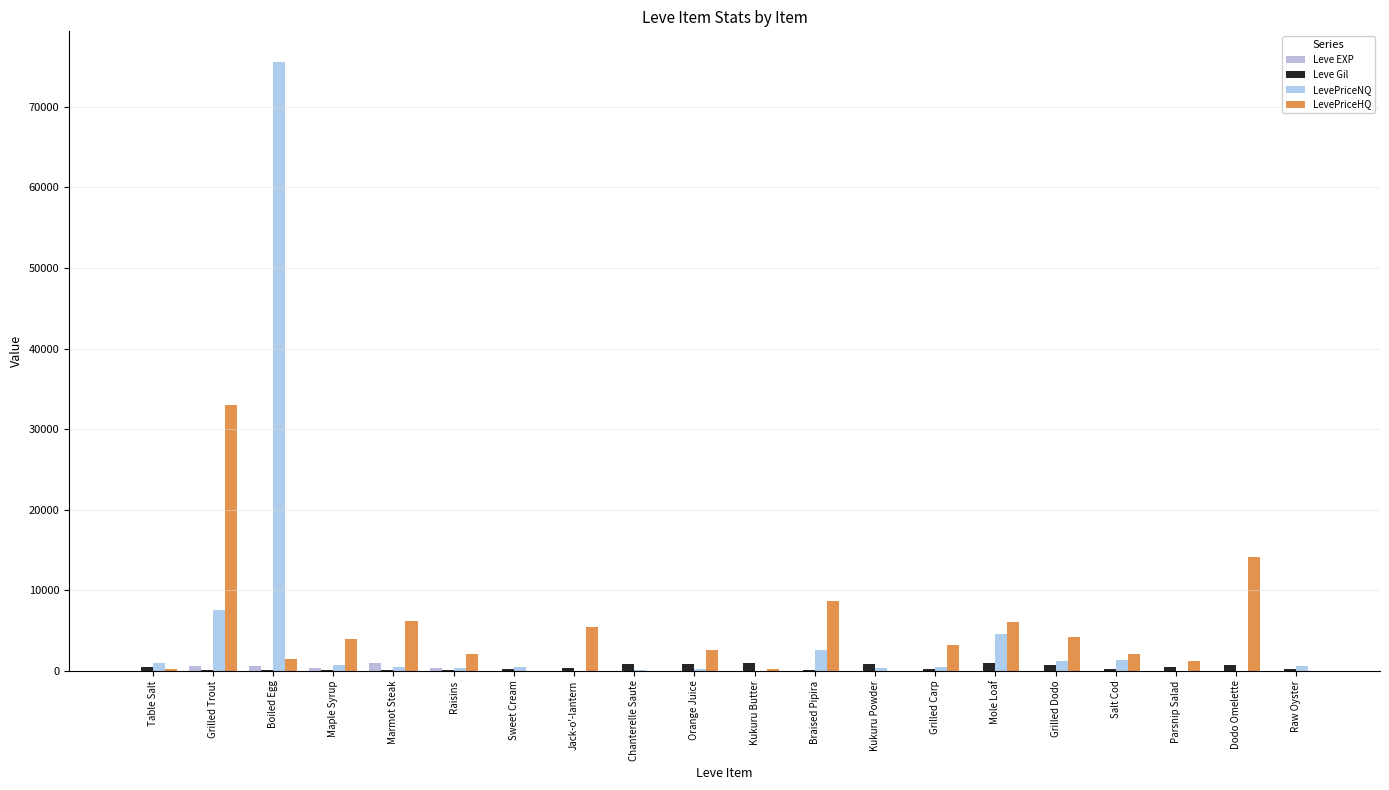

What are all the series names shown in the legend?

Leve EXP, Leve Gil, LevePriceNQ, LevePriceHQ